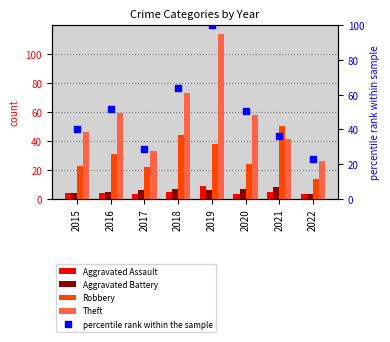

Which series has the largest total across all categories?

Theft